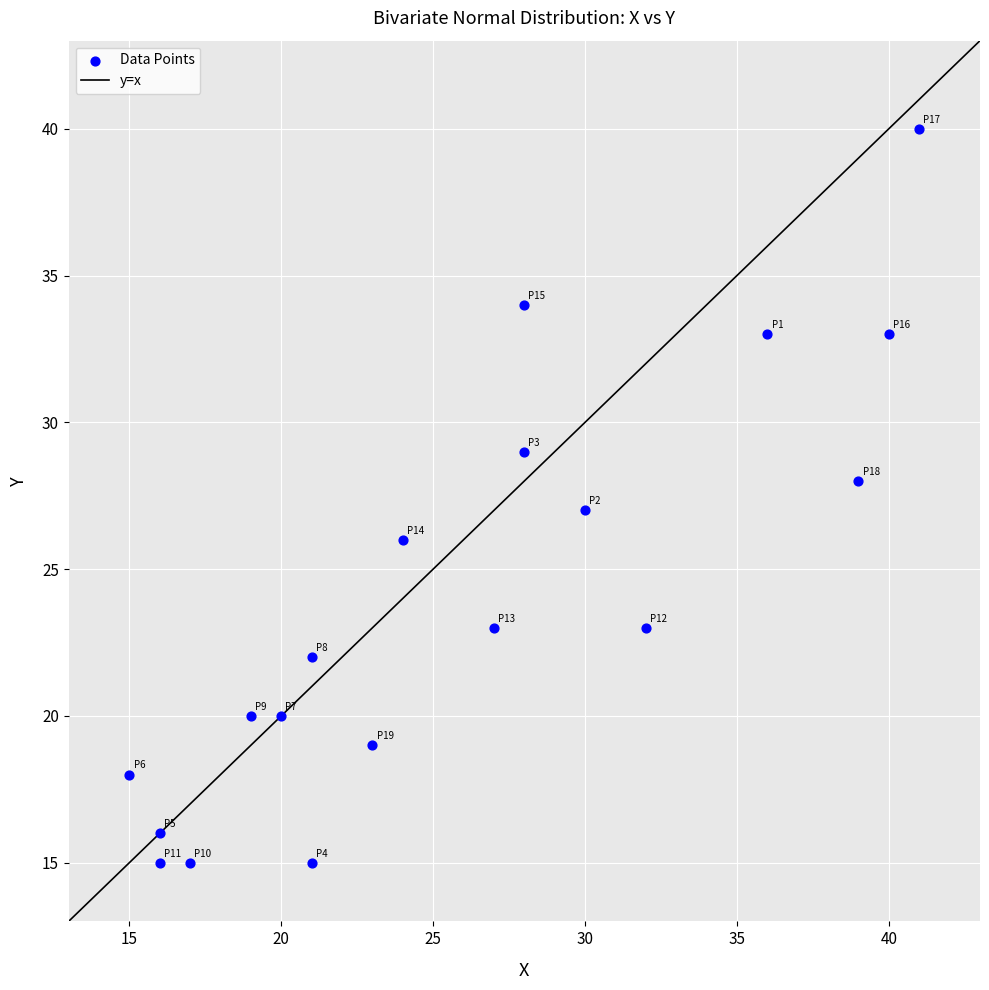

What is the range of Y values (max minus min)?

25